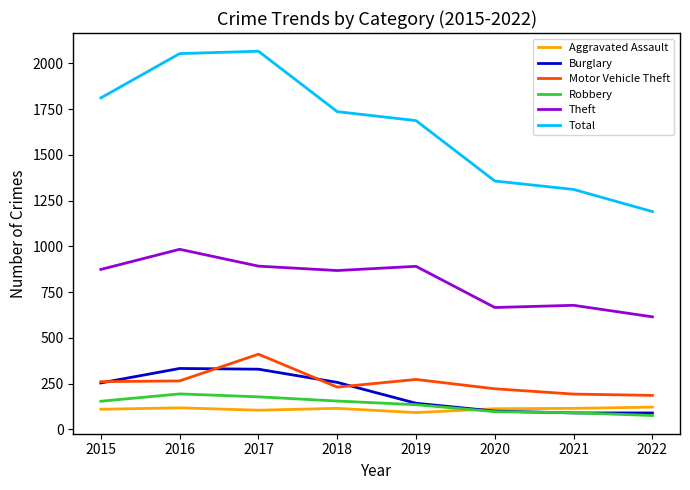

The Total series shows 1311 at 2021. True or false?

True